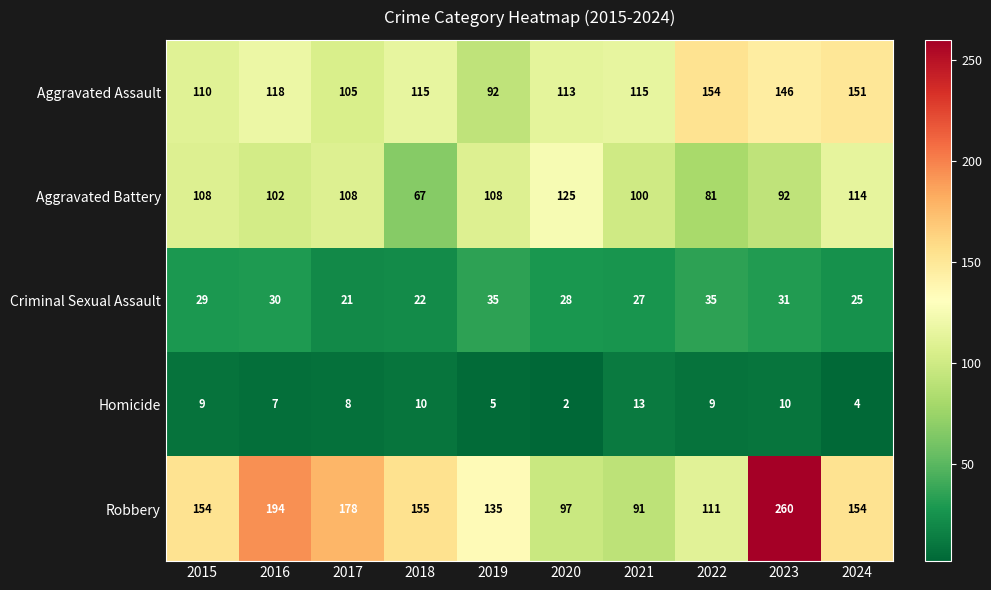

Between 2018 and 2024, which series saw the biggest shift?

Aggravated Battery